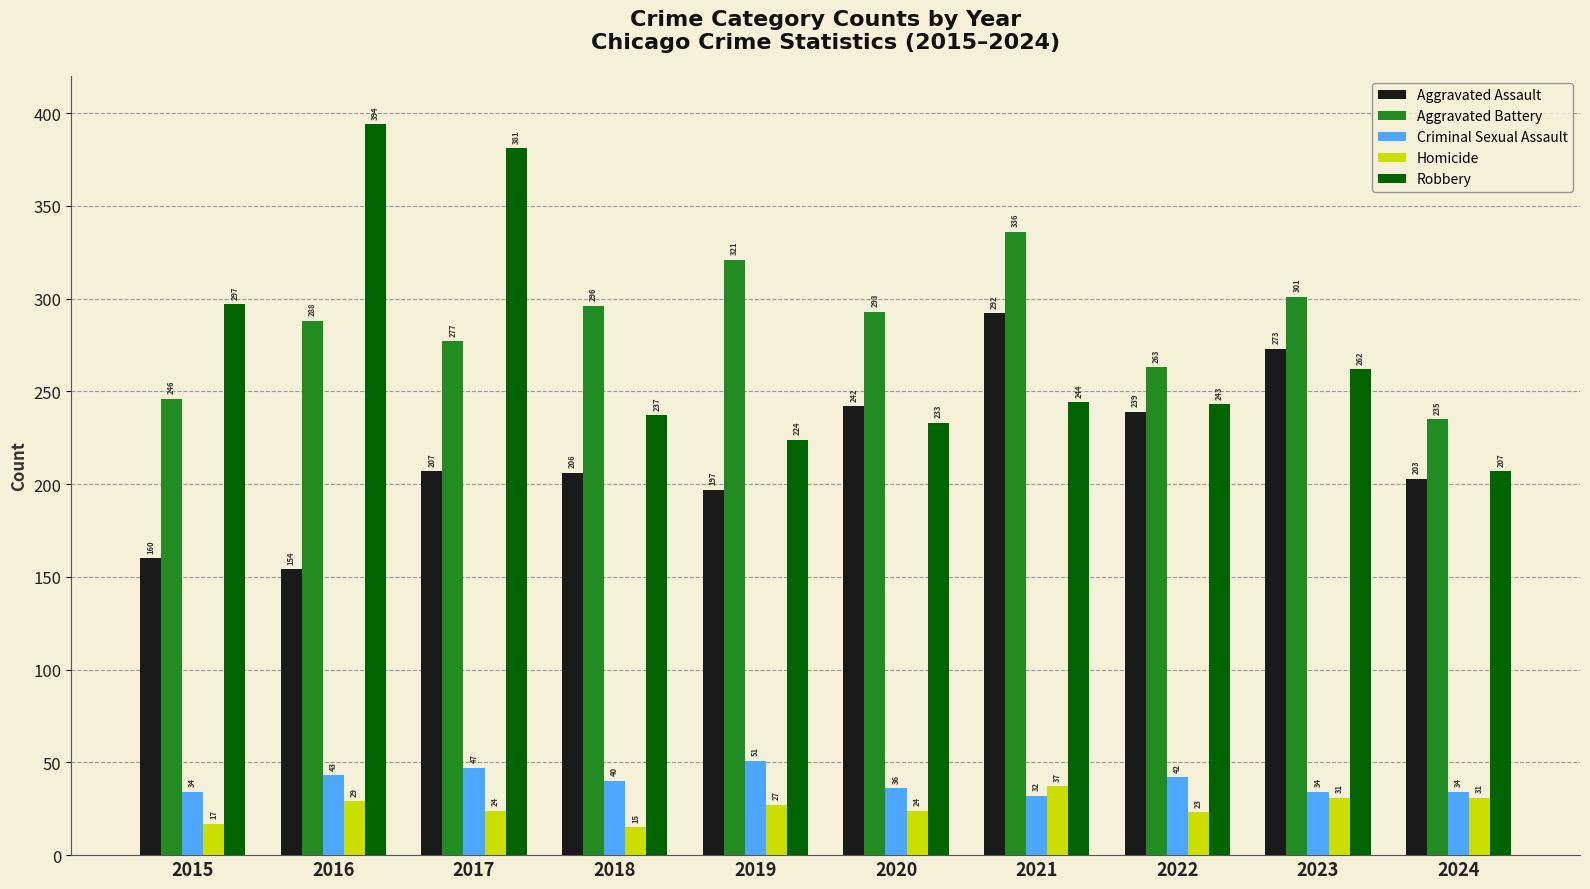

What is the difference between the maximum and second lowest values in the Homicide series?

20